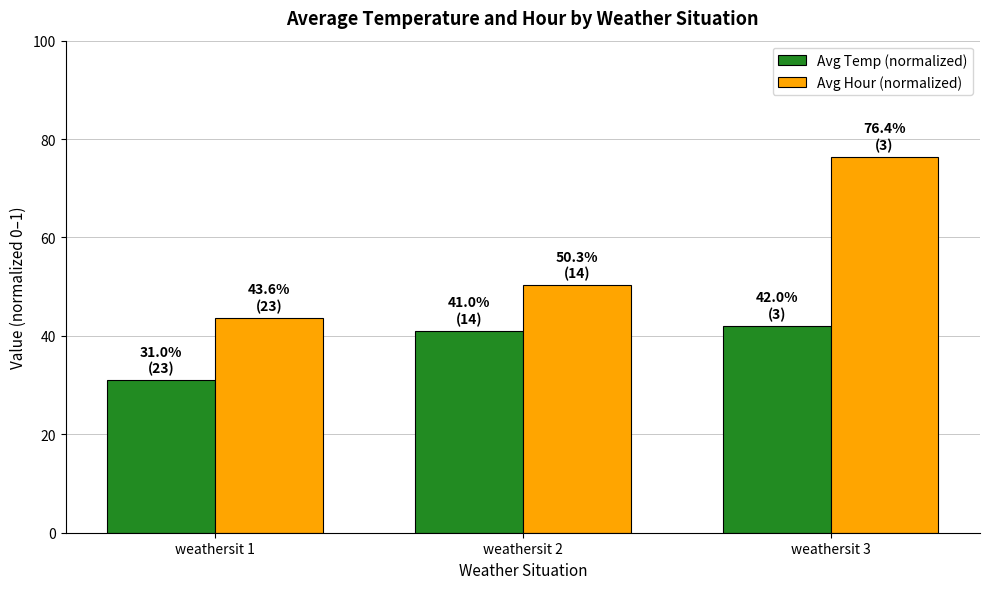

Rank the series at weathersit 1 from highest to lowest value.

Avg Hour (normalized), Avg Temp (normalized)